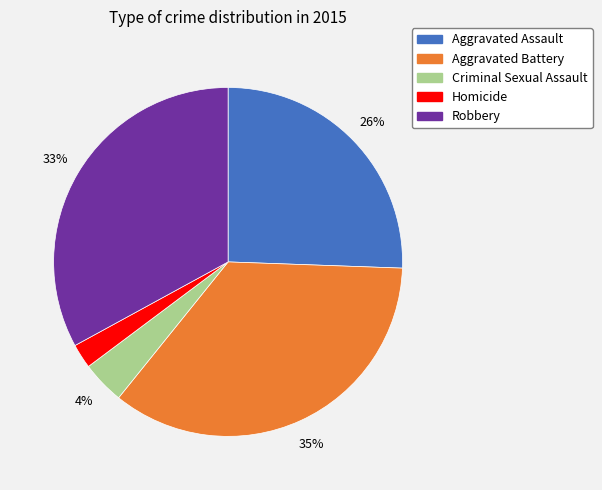

Which category has the biggest portion of the pie?

Aggravated Battery